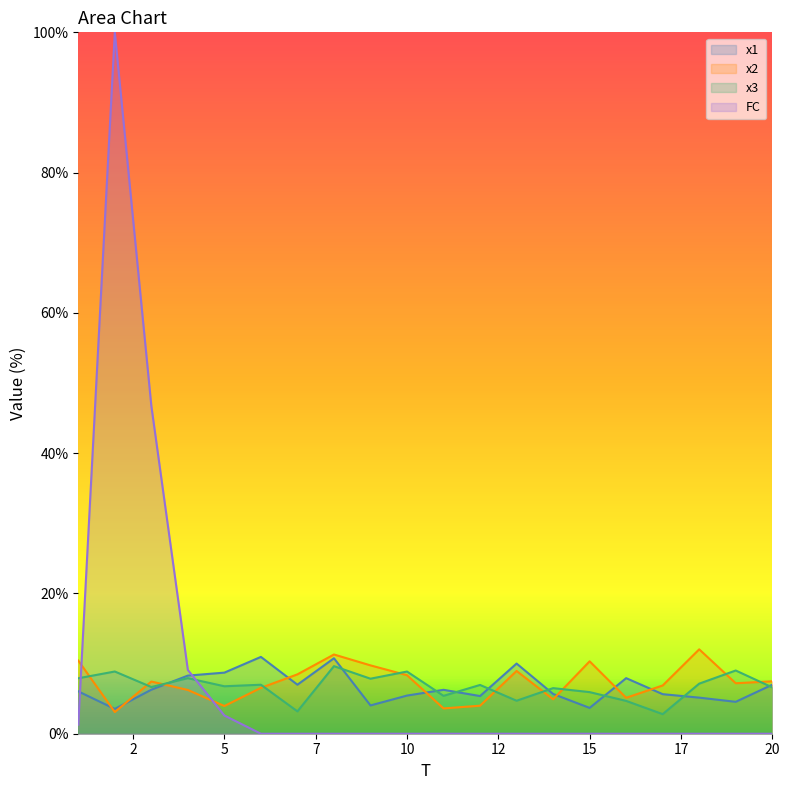

How many times do x1 and FC cross each other?

2